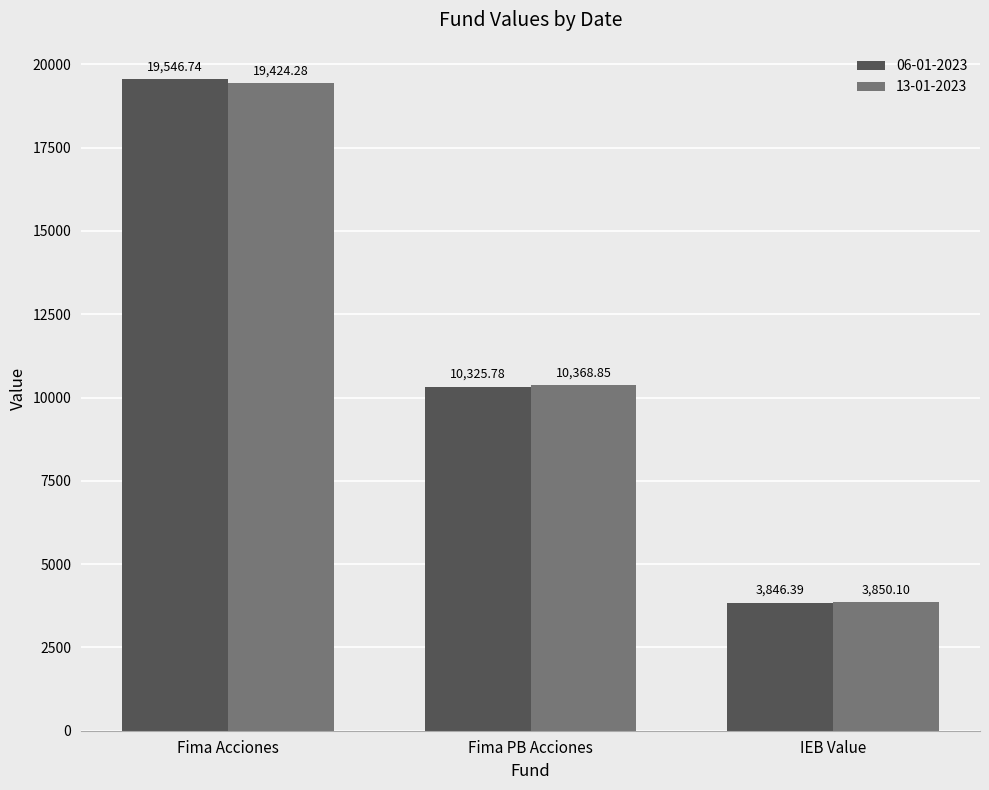

Reading left to right, extract all data points from this chart.

06-01-2023: Fima Acciones=19546.7	Fima PB Acciones=10325.8	IEB Value=3846.4
13-01-2023: Fima Acciones=19424.3	Fima PB Acciones=10368.9	IEB Value=3850.1